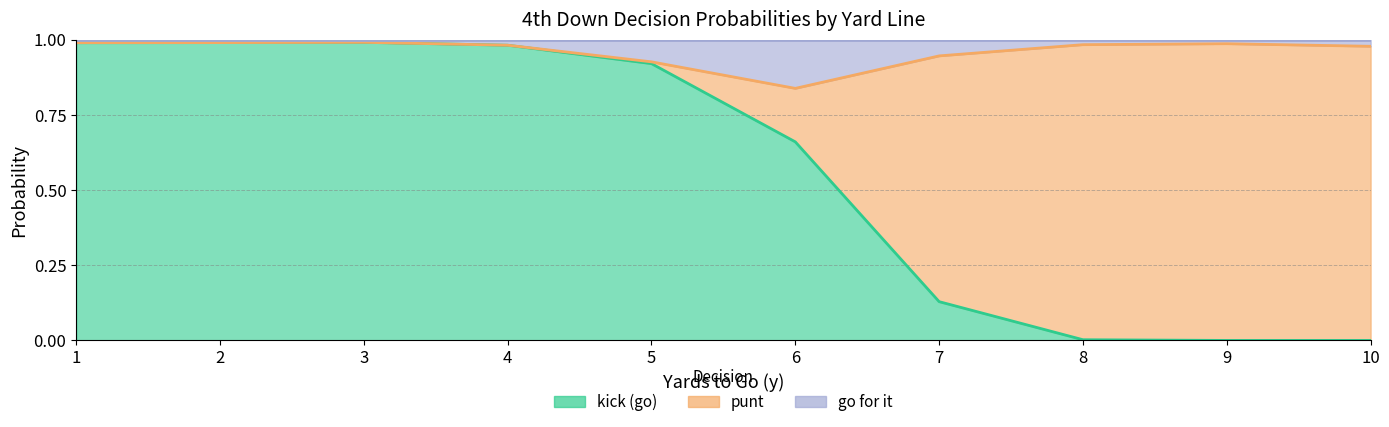

Rank the series by their average value, from lowest to highest.

gofor, punt, kick